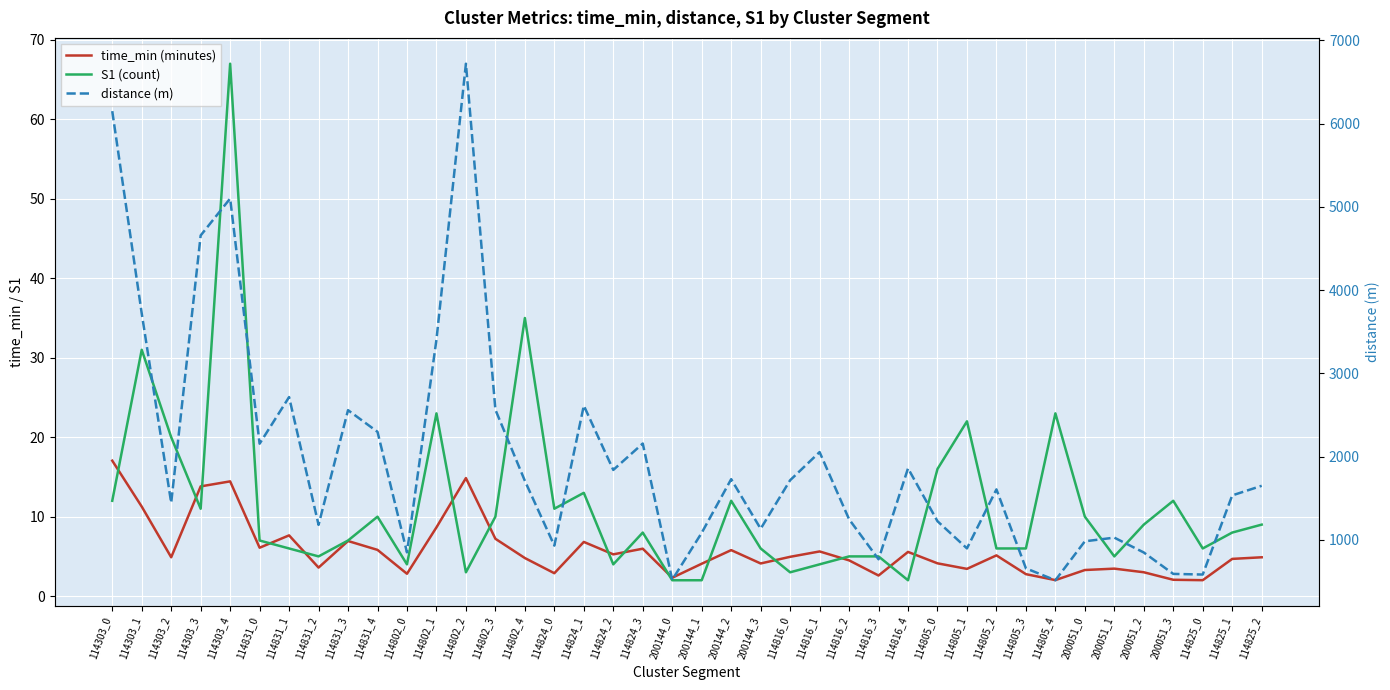

Reading right to left, extract all data points from this chart.

time_min (minutes): 114825_2=4.9	114825_1=4.7	114825_0=2.0	200051_3=2.1	200051_2=3.0	200051_1=3.5	200051_0=3.3	114805_4=2.0	114805_3=2.8	114805_2=5.1	114805_1=3.4	114805_0=4.1	114816_4=5.6	114816_3=2.6	114816_2=4.5	114816_1=5.6	114816_0=4.9	200144_3=4.1	200144_2=5.8	200144_1=4.1	200144_0=2.3	114824_3=6.0	114824_2=5.3	114824_1=6.8	114824_0=2.9	114802_4=4.8	114802_3=7.2	114802_2=14.9	114802_1=8.7	114802_0=2.8	114831_4=5.8	114831_3=6.9	114831_2=3.6	114831_1=7.6	114831_0=6.1	114303_4=14.4	114303_3=13.8	114303_2=4.9	114303_1=11.3	114303_0=17.0
S1 (count): 114825_2=9.0	114825_1=8.0	114825_0=6.0	200051_3=12.0	200051_2=9.0	200051_1=5.0	200051_0=10.0	114805_4=23.0	114805_3=6.0	114805_2=6.0	114805_1=22.0	114805_0=16.0	114816_4=2.0	114816_3=5.0	114816_2=5.0	114816_1=4.0	114816_0=3.0	200144_3=6.0	200144_2=12.0	200144_1=2.0	200144_0=2.0	114824_3=8.0	114824_2=4.0	114824_1=13.0	114824_0=11.0	114802_4=35.0	114802_3=10.0	114802_2=3.0	114802_1=23.0	114802_0=4.0	114831_4=10.0	114831_3=7.0	114831_2=5.0	114831_1=6.0	114831_0=7.0	114303_4=67.0	114303_3=11.0	114303_2=20.0	114303_1=31.0	114303_0=12.0
distance (m): 114825_2=1650.4	114825_1=1534.9	114825_0=584.5	200051_3=592.1	200051_2=849.2	200051_1=1027.7	200051_0=983.5	114805_4=515.9	114805_3=659.0	114805_2=1607.1	114805_1=898.5	114805_0=1224.7	114816_4=1860.0	114816_3=767.7	114816_2=1248.5	114816_1=2055.0	114816_0=1717.0	200144_3=1134.1	200144_2=1729.8	200144_1=1085.2	200144_0=521.3	114824_3=2157.8	114824_2=1840.8	114824_1=2613.2	114824_0=931.5	114802_4=1709.8	114802_3=2564.2	114802_2=6719.7	114802_1=3405.5	114802_0=850.9	114831_4=2298.5	114831_3=2558.6	114831_2=1181.3	114831_1=2715.8	114831_0=2155.8	114303_4=5100.5	114303_3=4657.0	114303_2=1445.2	114303_1=3720.7	114303_0=6149.9